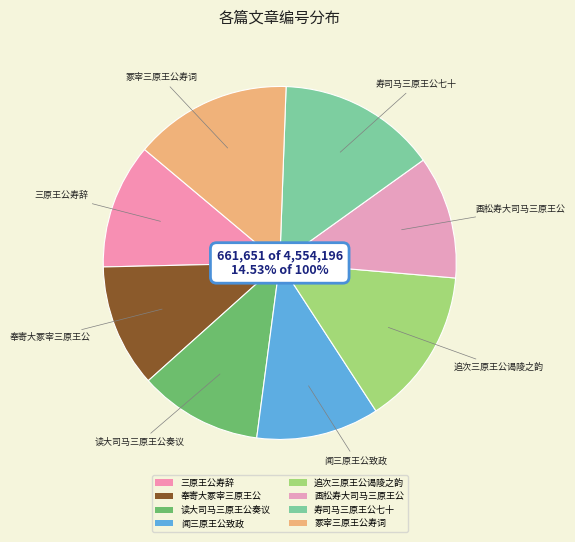

Rank the categories by value from lowest to highest.

闻三原王公致政, 画松寿大司马三原王公, 奉寄大冢宰三原王公, 读大司马三原王公奏议, 三原王公寿辞, 冢宰三原王公寿词, 追次三原王公谒陵之韵, 寿司马三原王公七十